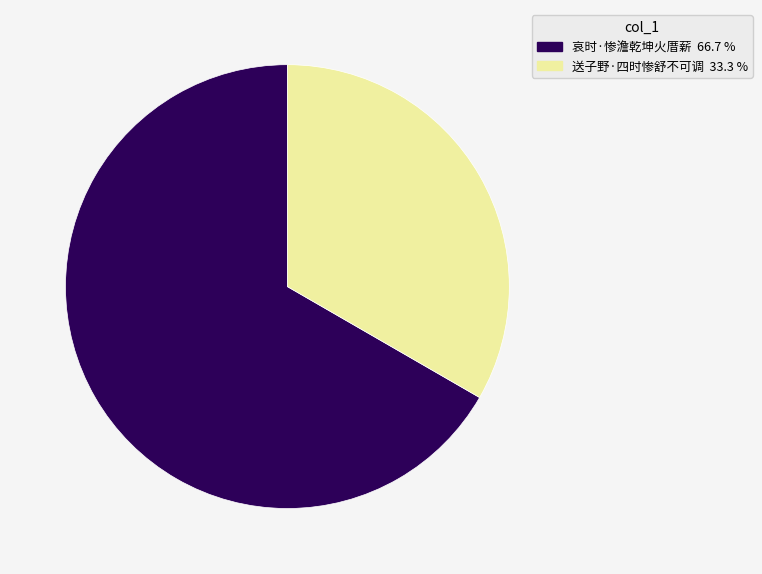

Which has a higher value, 送子野·四时惨舒不可调 or 哀时·惨澹乾坤火厝薪?

哀时·惨澹乾坤火厝薪